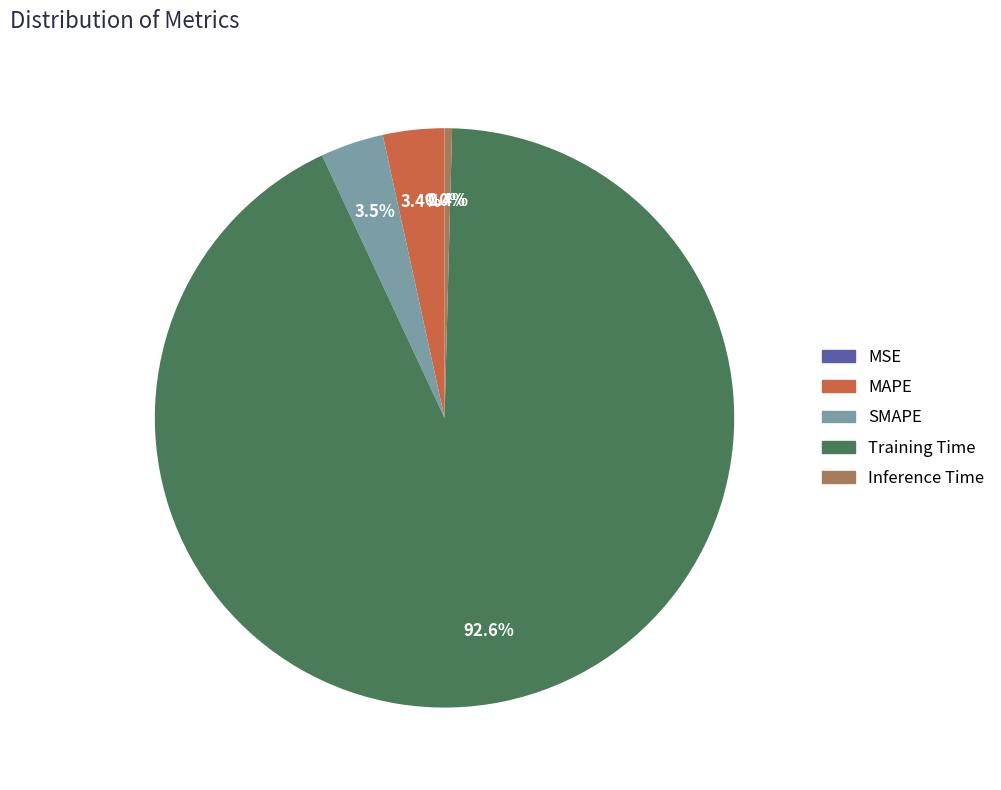

What percentage is NOT represented by Inference Time?

99.6%